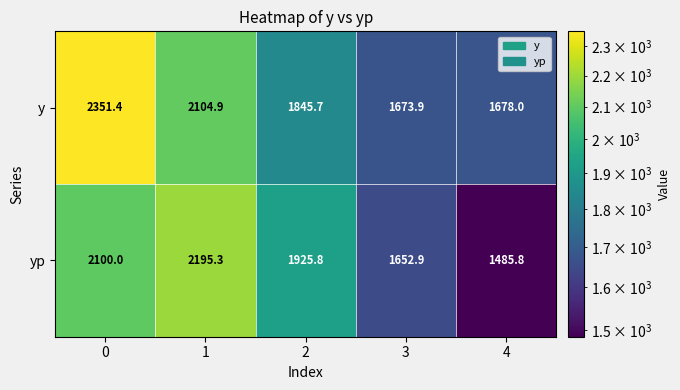

What is the spread (max minus min) of values at 0?

251.4